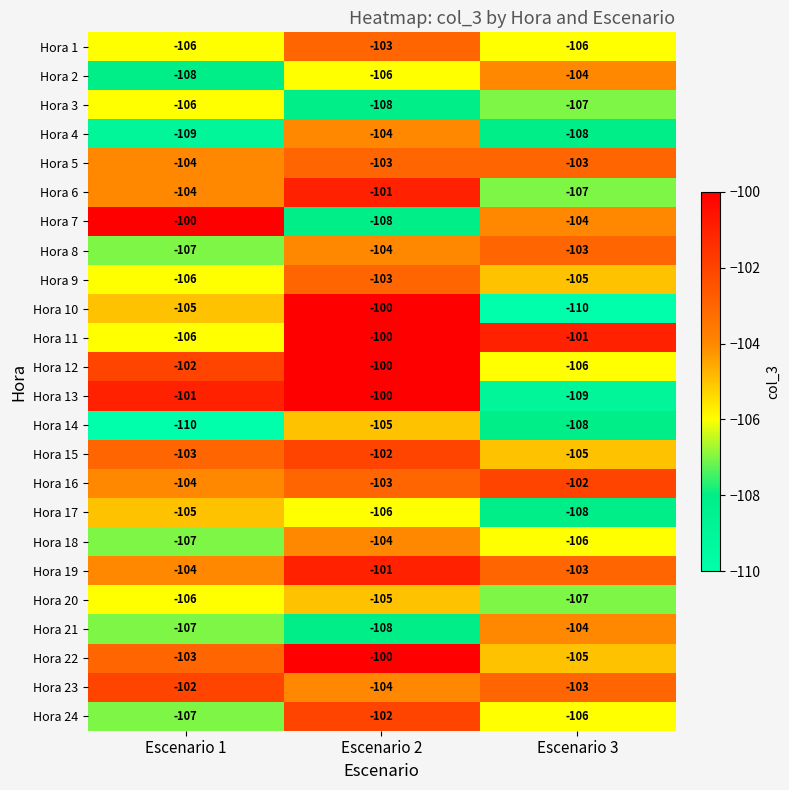

How many Hora 5 values are between -104 and -103?

3